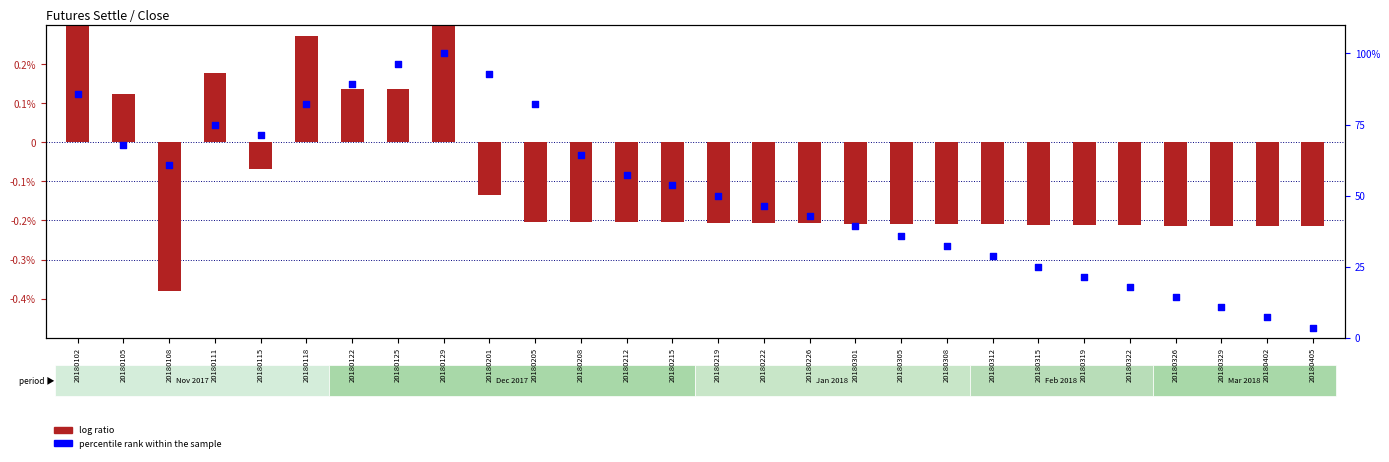

Which series reaches the minimum Y coordinate?

log ratio